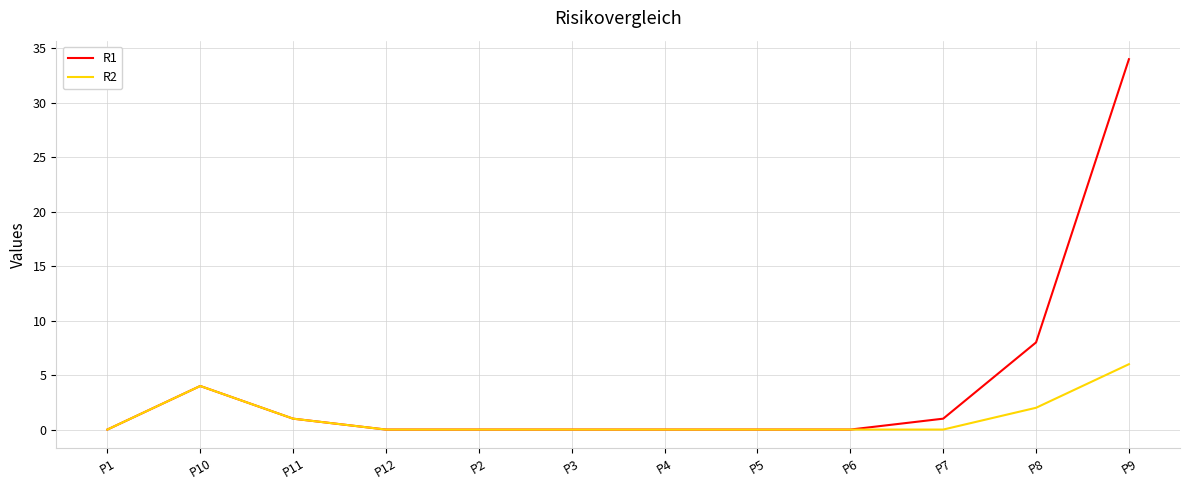

Which series has the widest spread of values?

R1